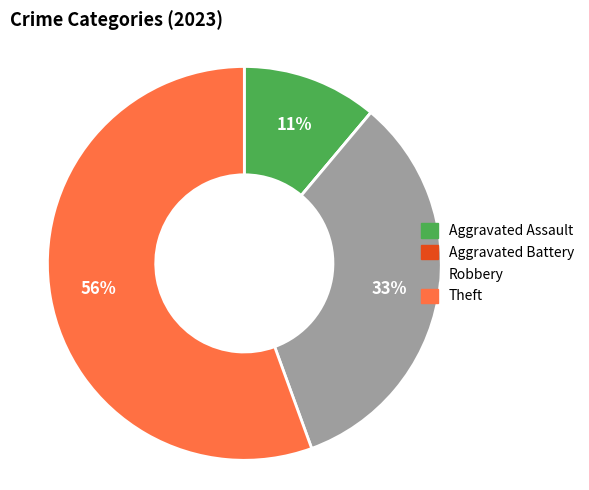

Which category has the biggest portion of the pie?

Theft